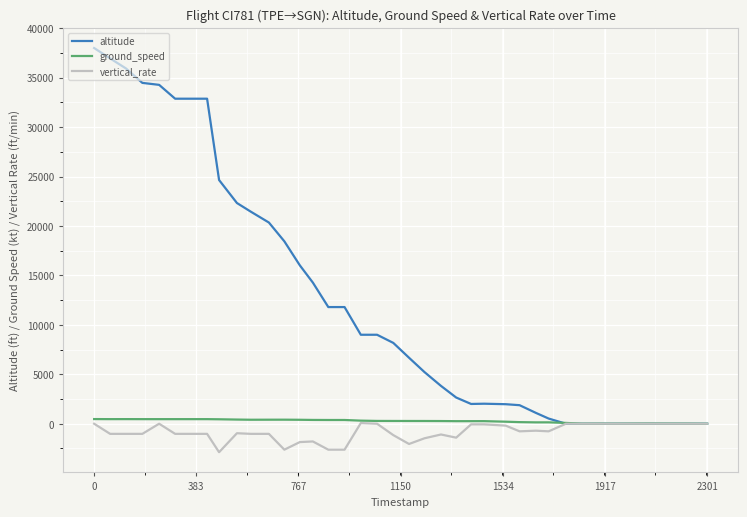

Which series has the largest range (max minus min)?

altitude